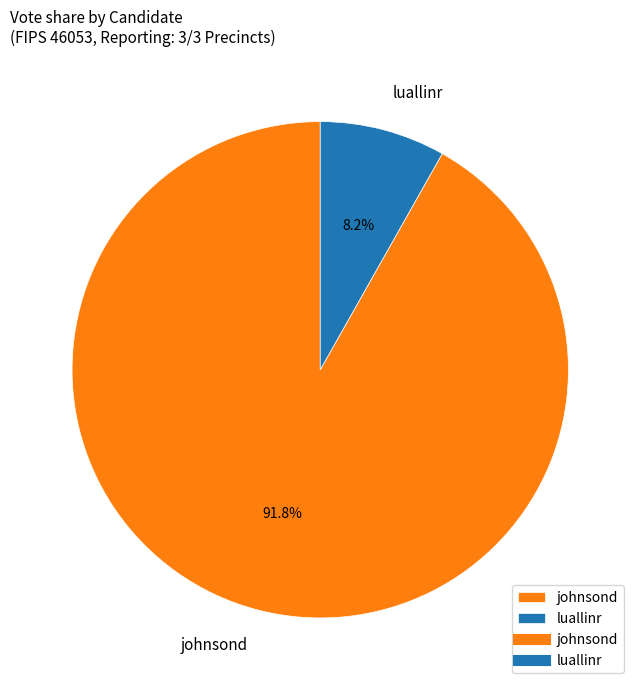

To the nearest percent, what portion does johnsond represent?

92%